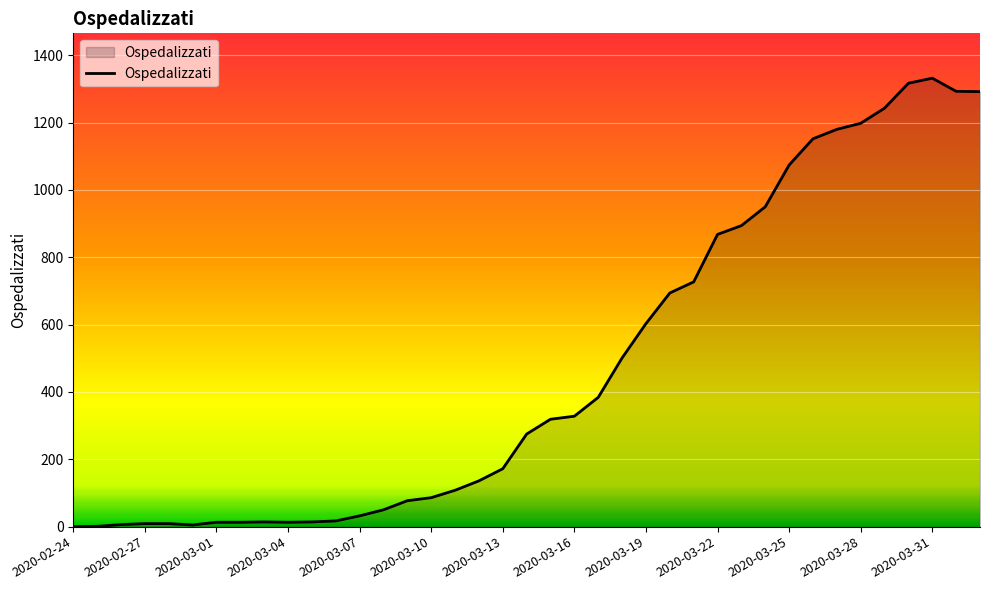

What is the maximum value shown in the chart?

1332